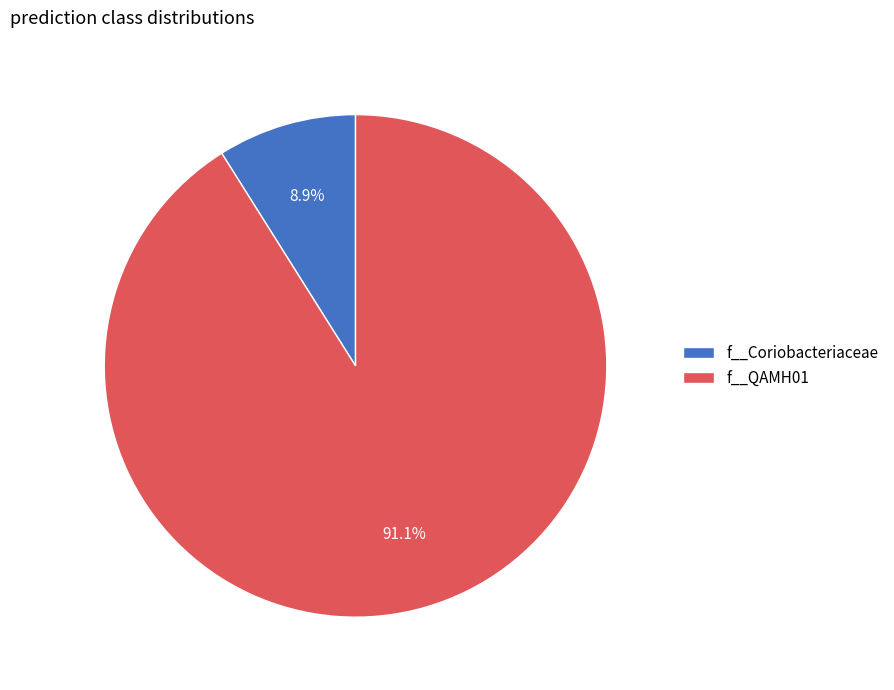

Between f__Coriobacteriaceae and f__QAMH01, which is larger?

f__QAMH01